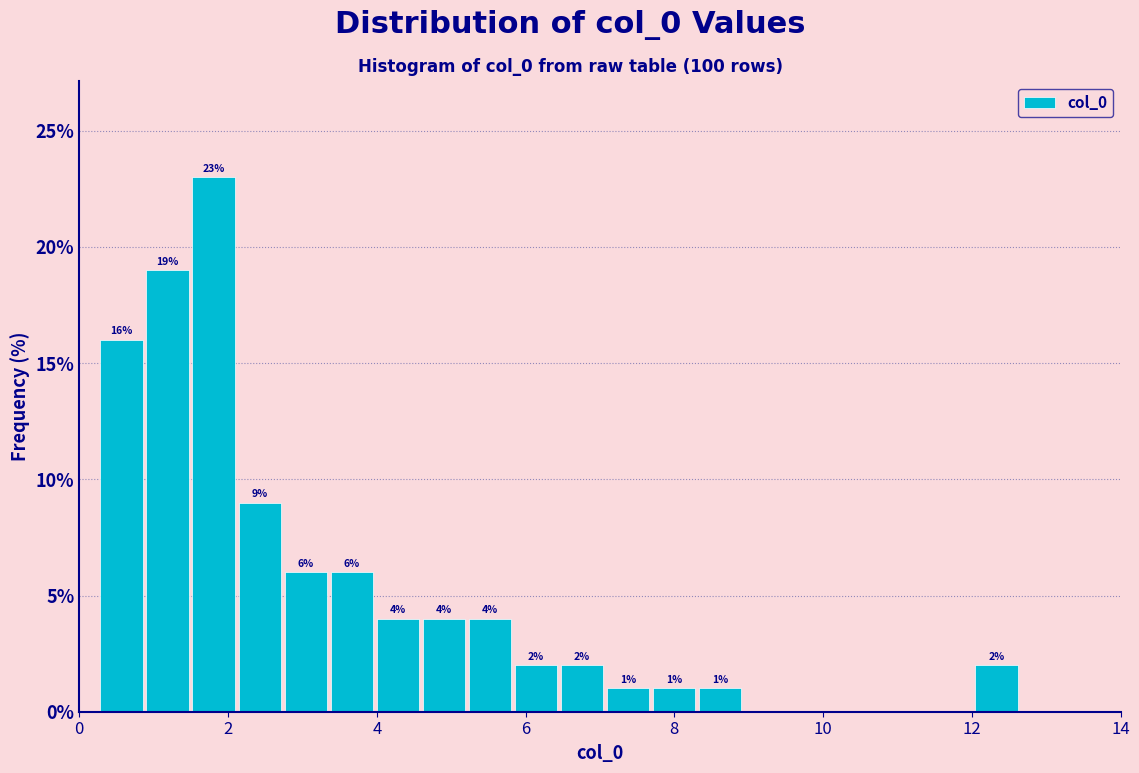

Read against the x-axis, roughly where is the centre of the tallest bar?

1.8